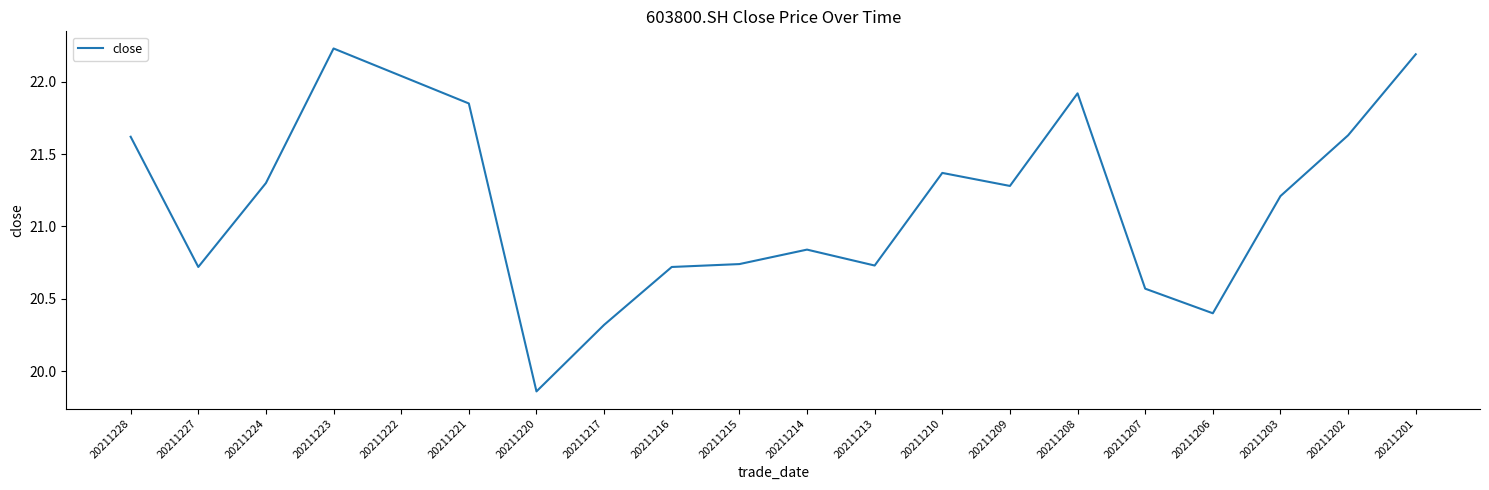

Where is the first local minimum?

20211227